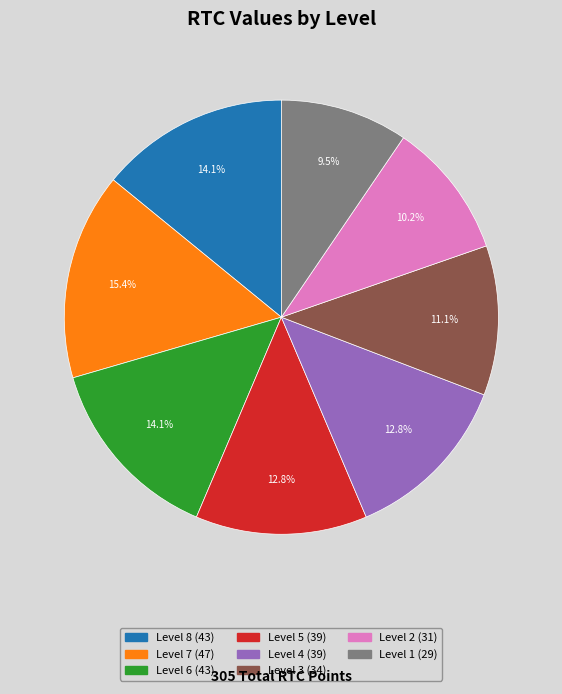

How many segments does this pie chart have?

8